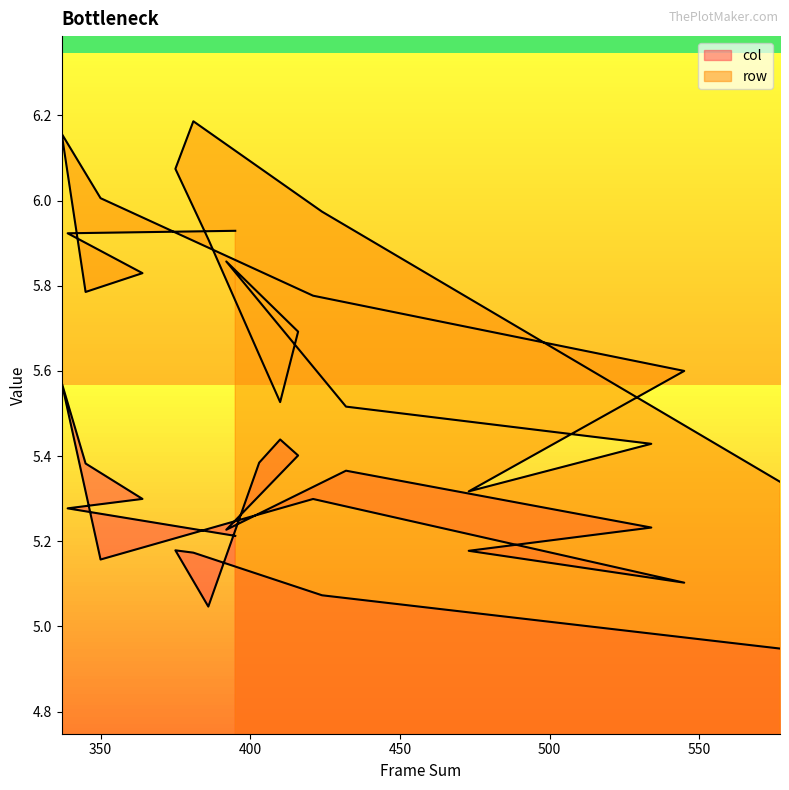

True or false: col and row cross at least once.

False